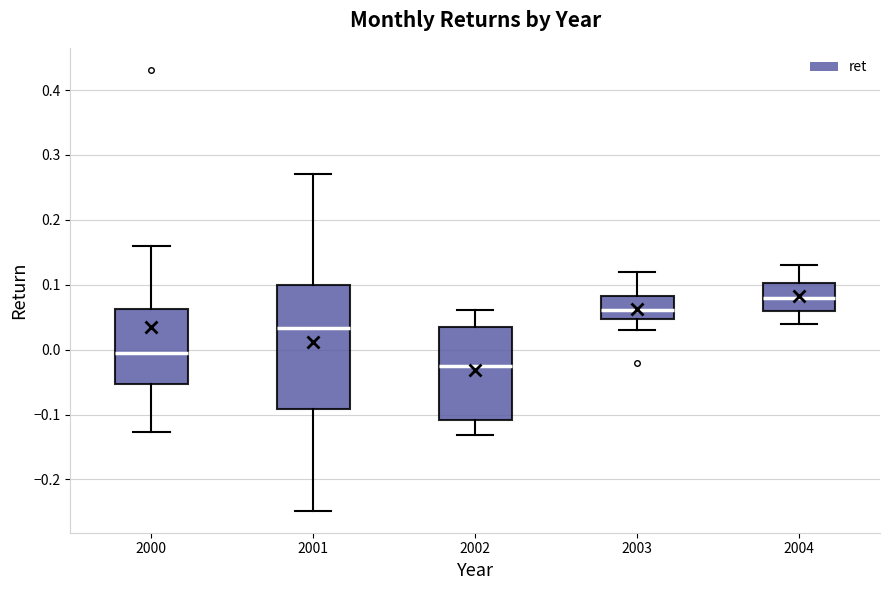

Which box's median line is the highest?

2004